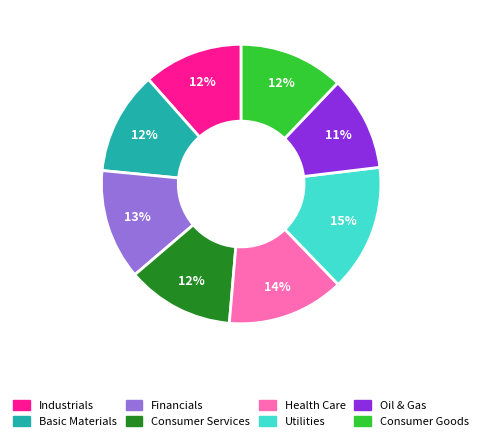

To the nearest percent, what percentage of the pie is Industrials?

12%